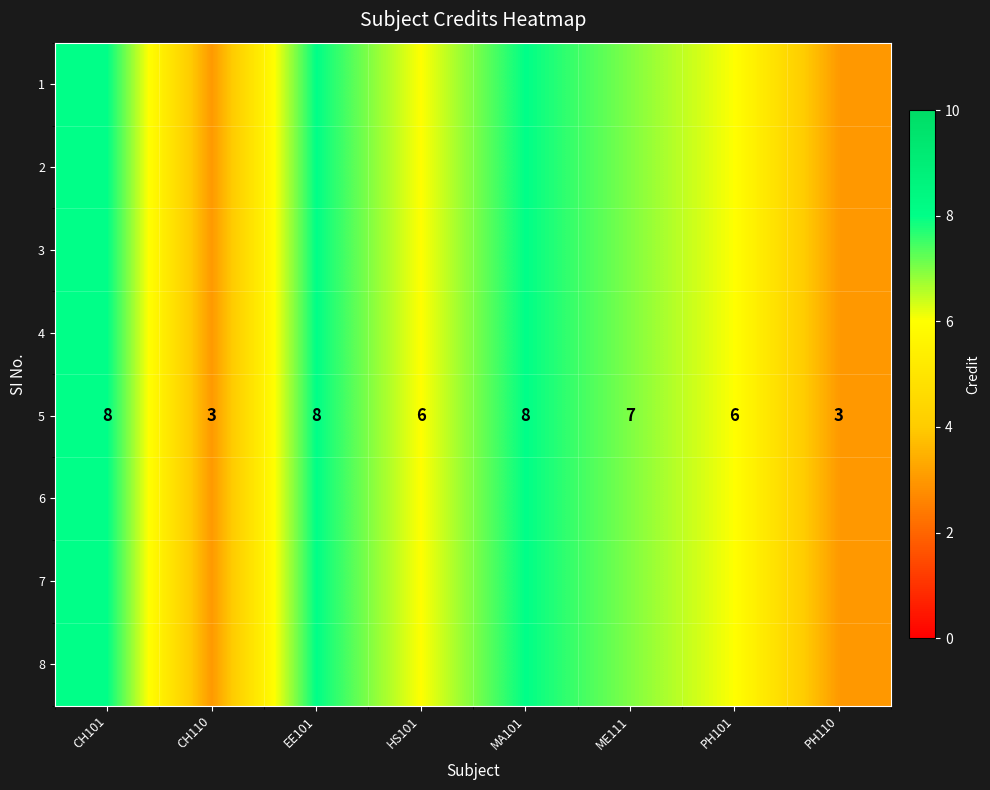

What is the greatest value displayed?

8